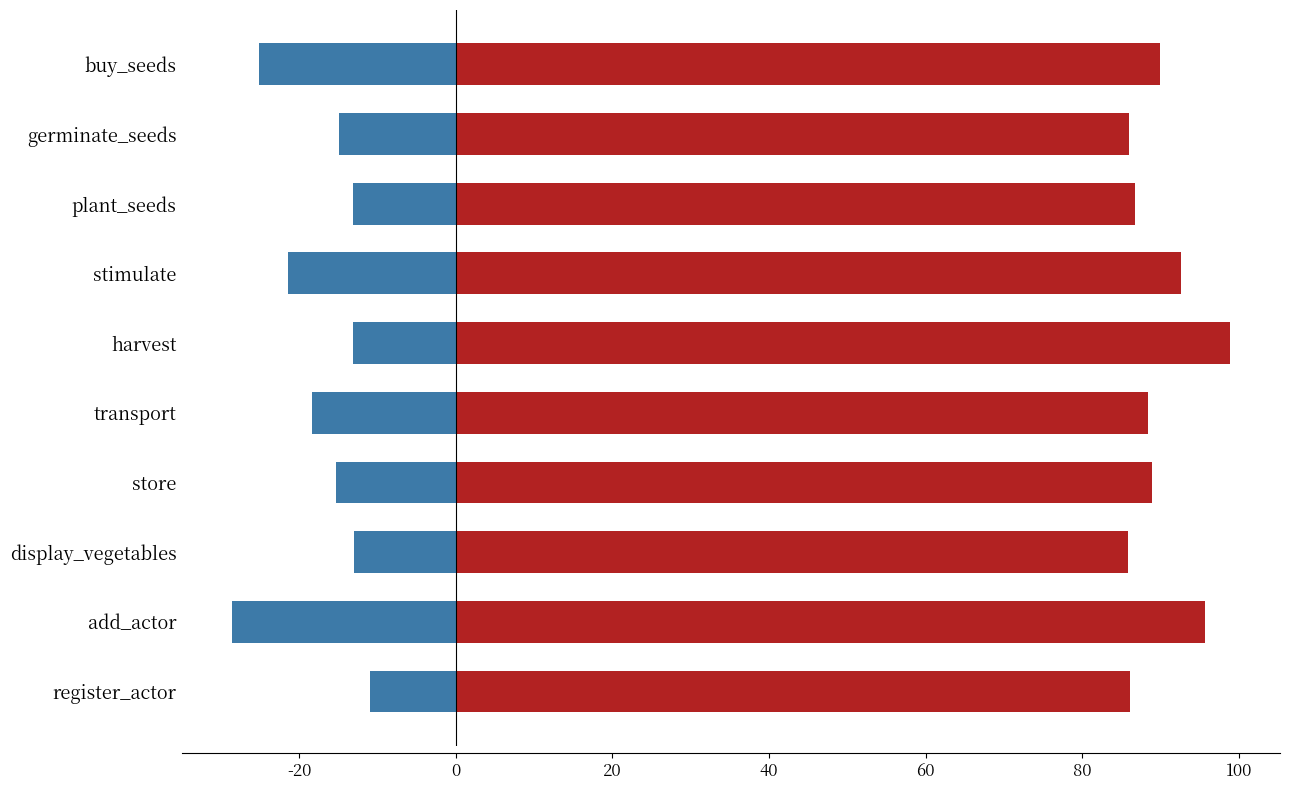

What is the sum of all Optimism values?

899.1